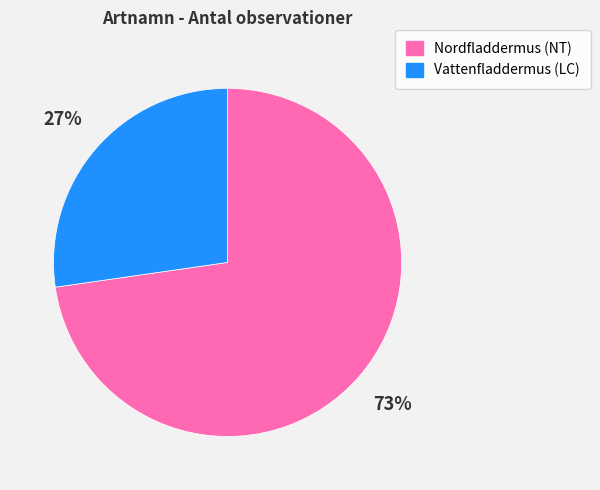

Approximately how many times larger is the value at Vattenfladdermus (LC) compared to Nordfladdermus (NT)?

0.4